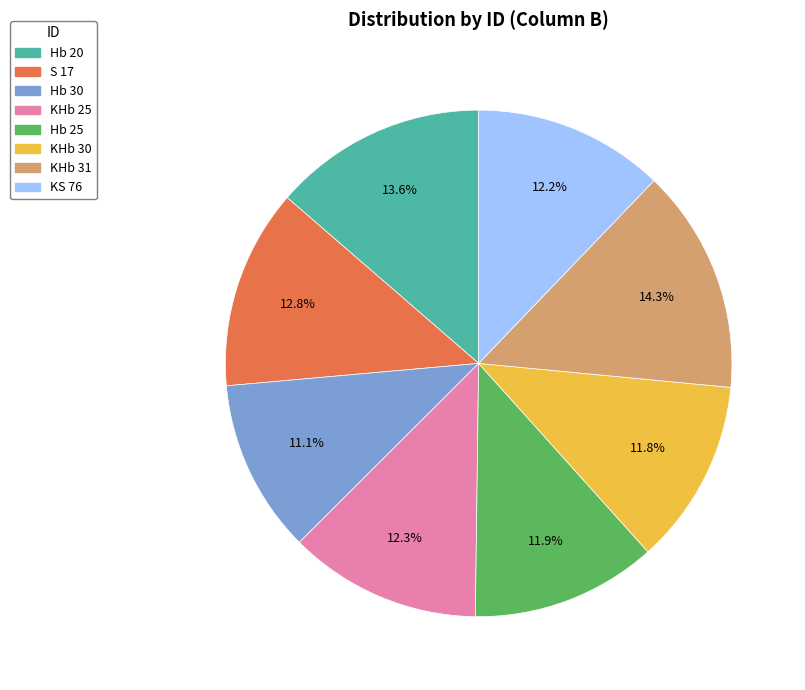

Is there any slice that represents more than half of the pie?

No